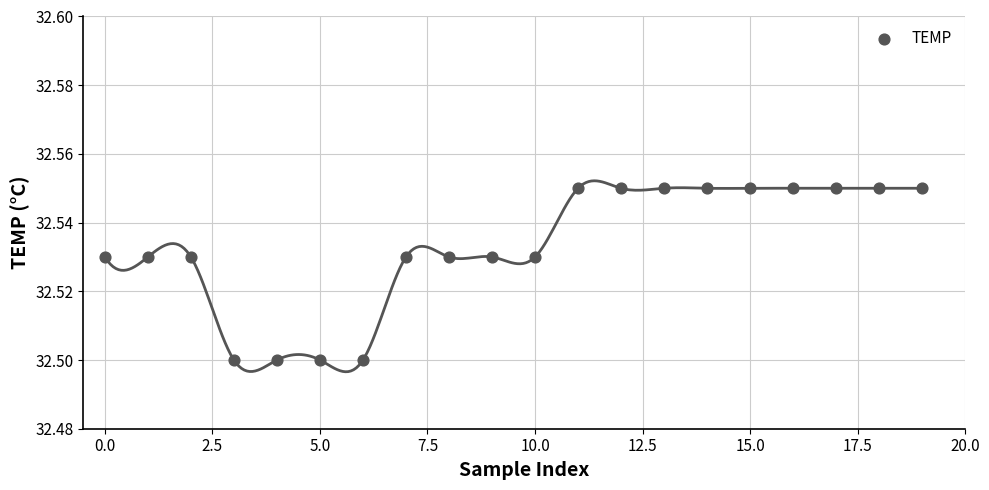

How many points are shown in the scatter plot?

20